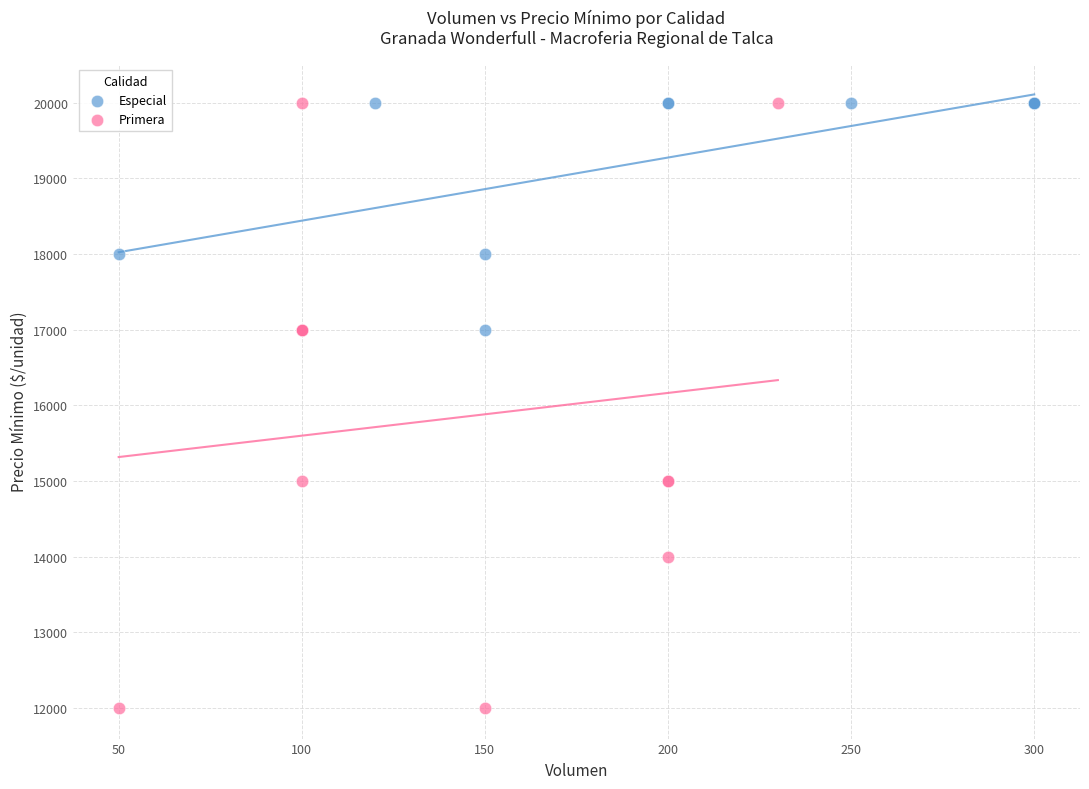

What are all the series names shown in the legend?

Especial, Primera